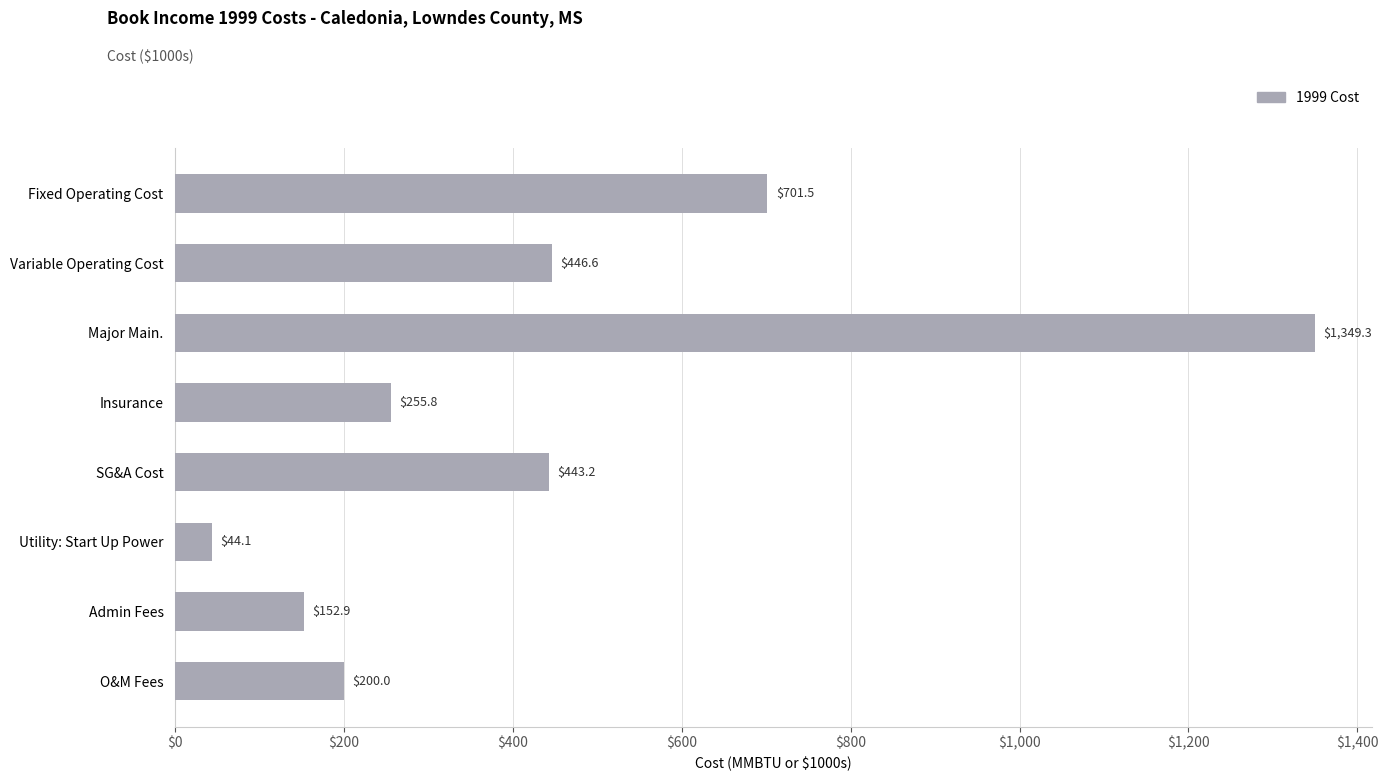

What is the label of the 5th bar from the bottom?

Insurance